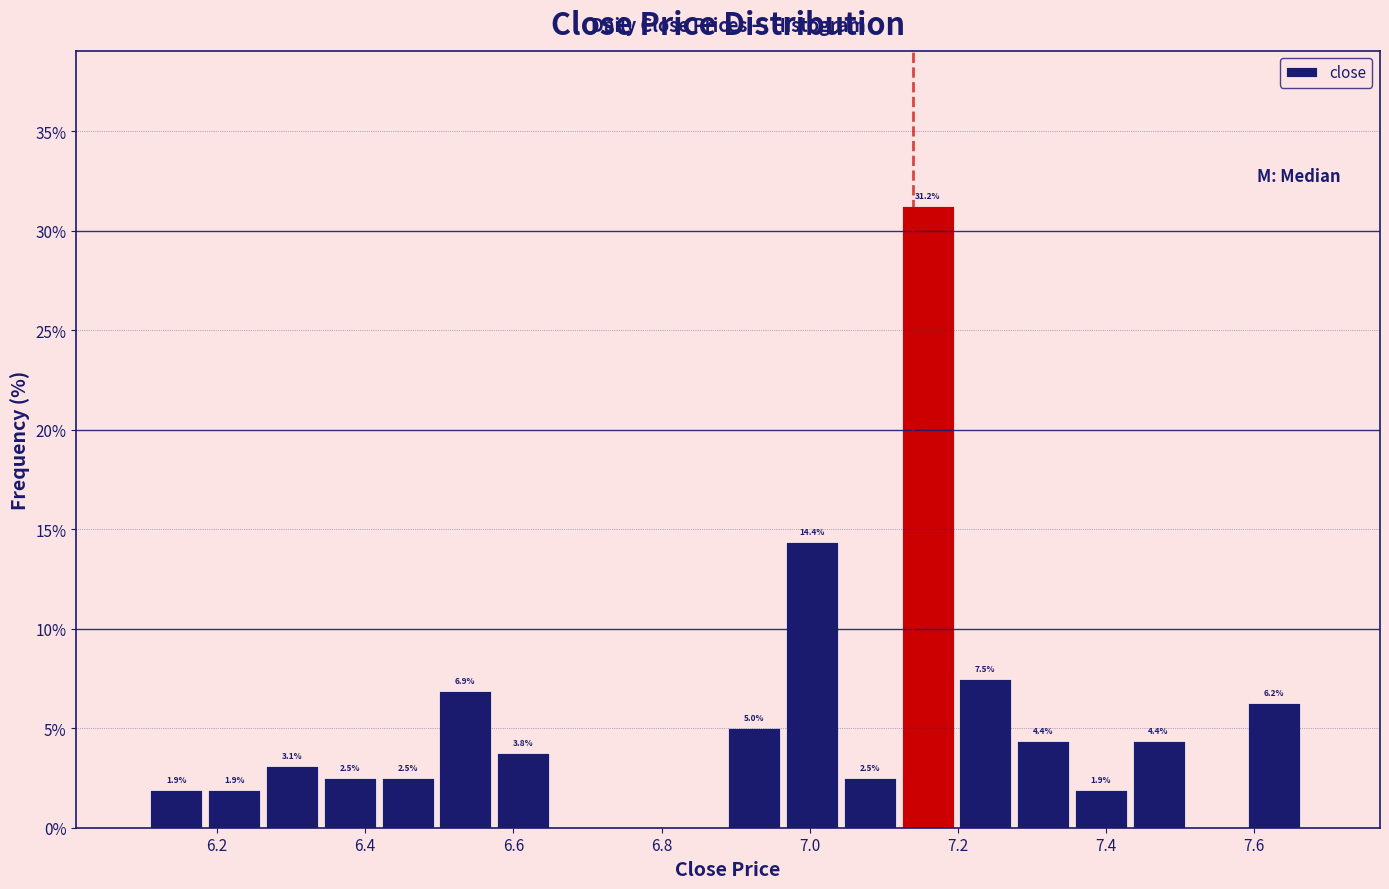

Read against the x-axis, roughly where is the centre of the tallest bar?

7.16